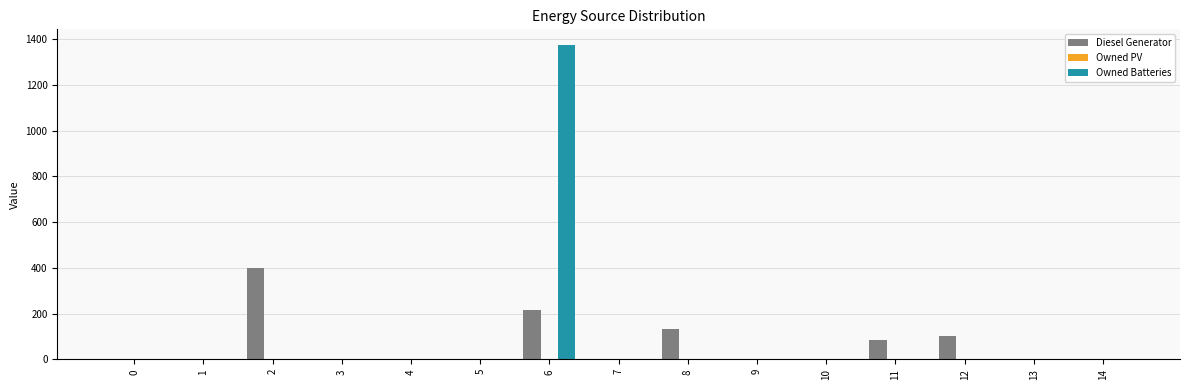

Is the value of Owned Batteries at 10 greater than the value of Diesel Generator at 8?

No